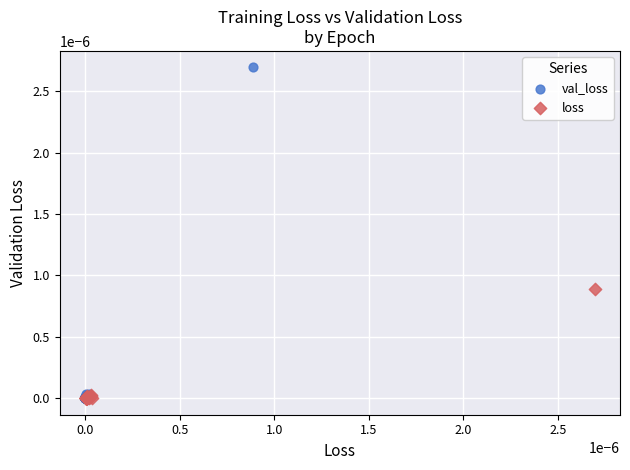

Which series reaches the maximum Y coordinate?

val_loss